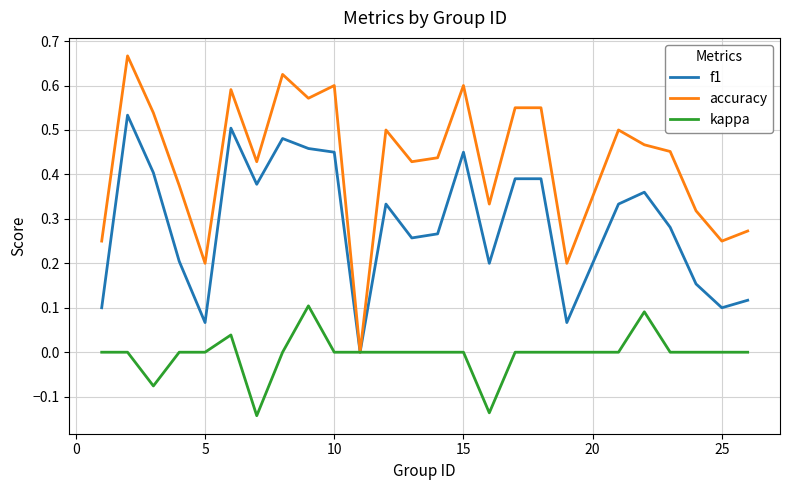

What are all the series names shown in the legend?

f1, accuracy, kappa